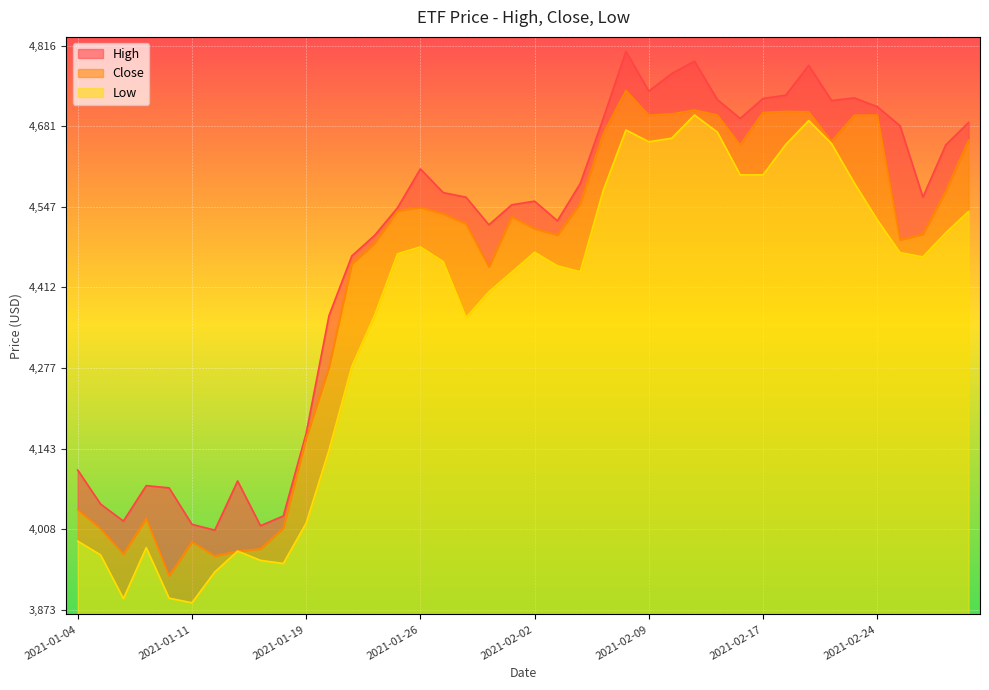

In Low, how many points are higher than both neighbors (excluding endpoints)?

7